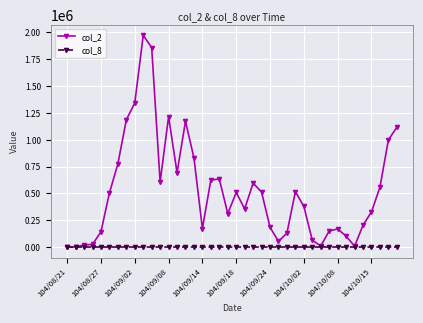

Which series has the largest range (max minus min)?

col_2